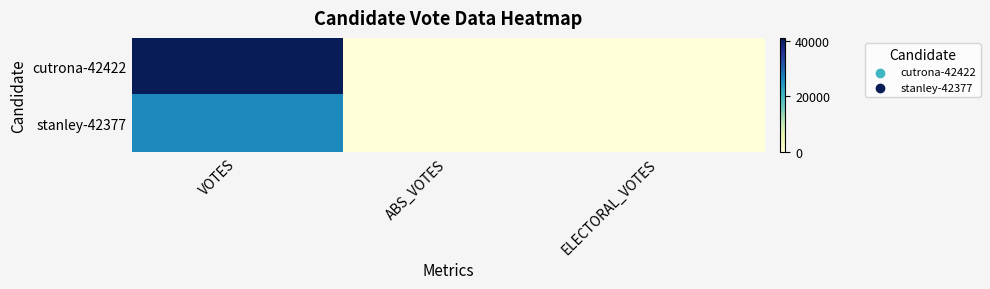

Which has a higher value, ABS_VOTES or VOTES?

VOTES